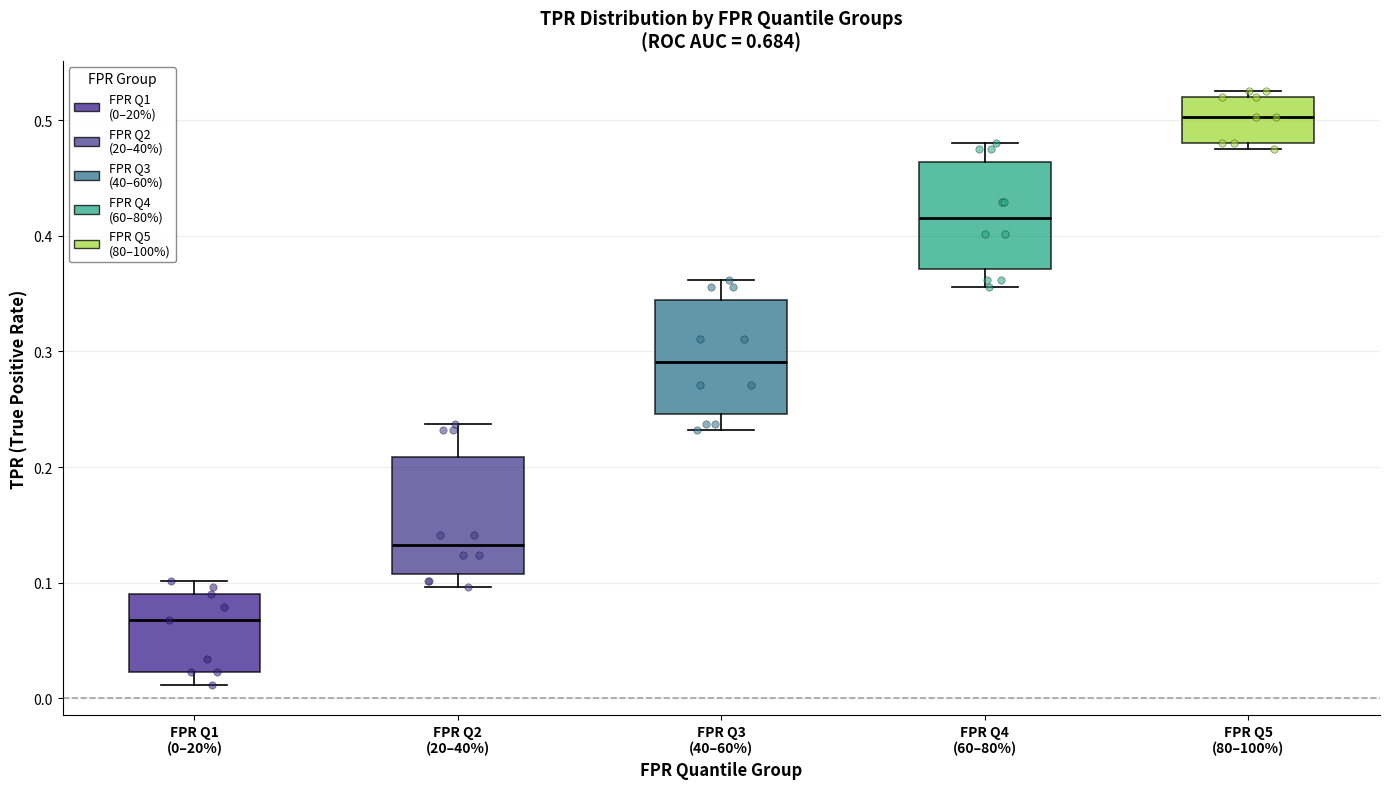

Where is the upper edge of the box for FPR Q3 (40–60%) on the y-axis? The values are not printed on the chart, so give them approximately, as read against the axis.

0.34